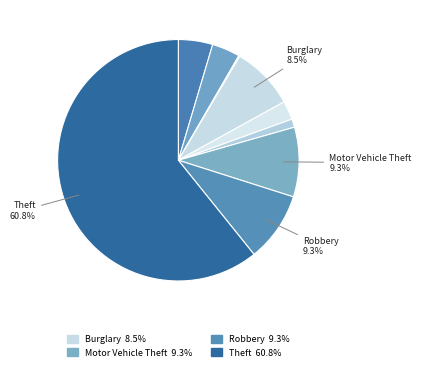

Does any single category account for the majority?

Yes